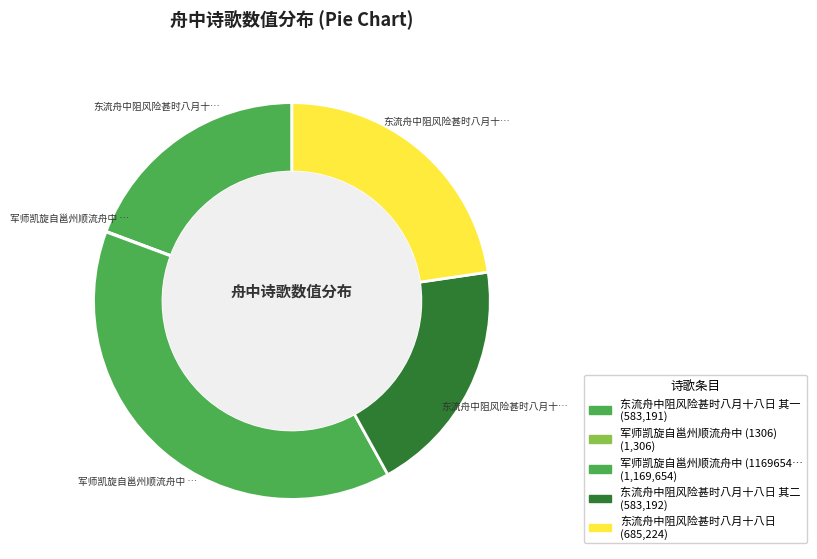

To the nearest percent, what is the average slice percentage?

20%